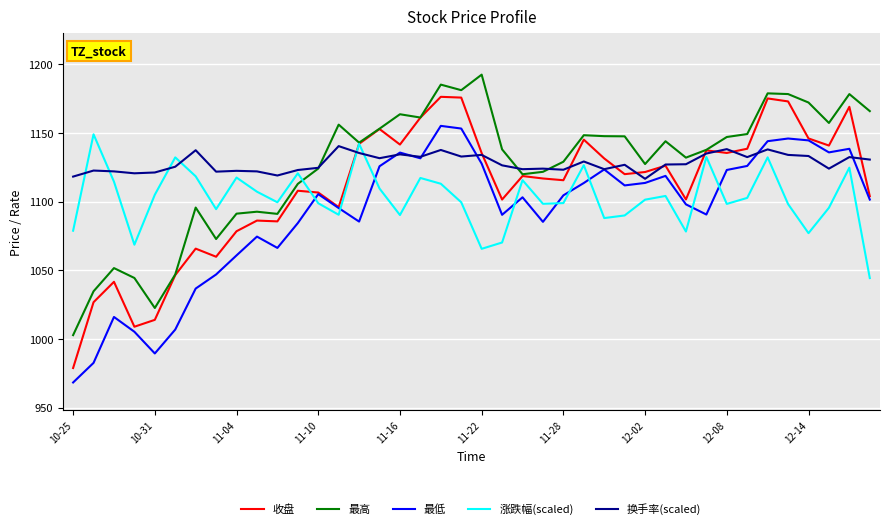

True or false: 涨跌幅(scaled) and 最低 intersect in this chart.

True